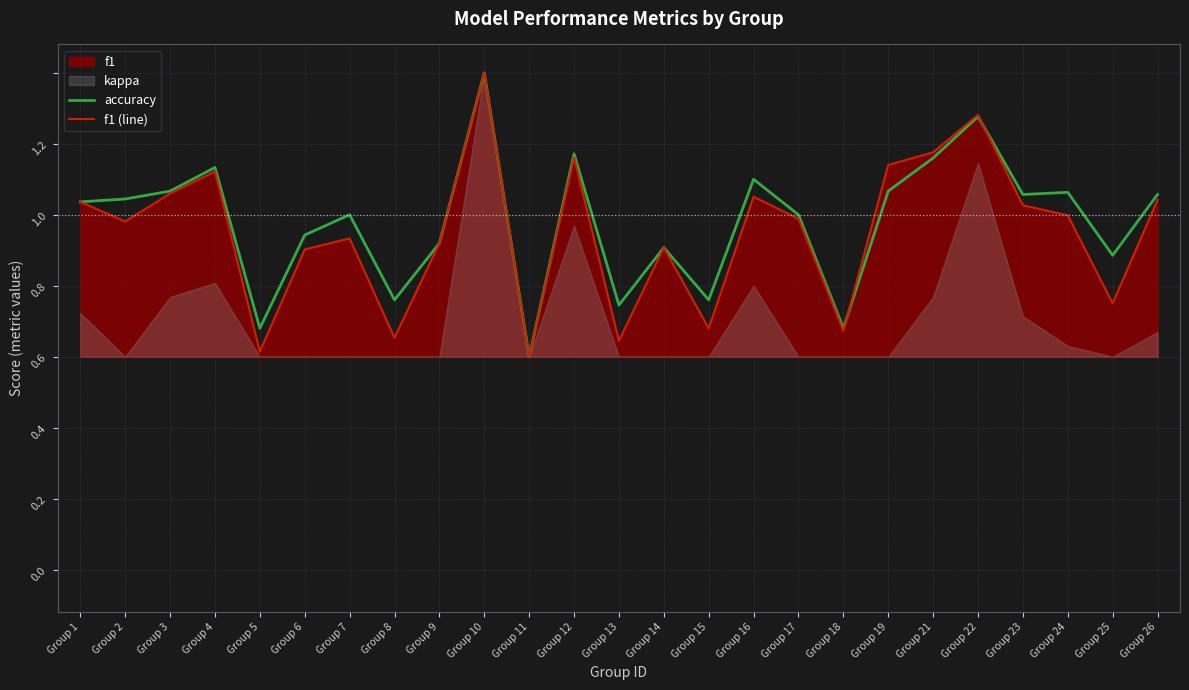

At which category does the chart reach its minimum across all series?

Group 11